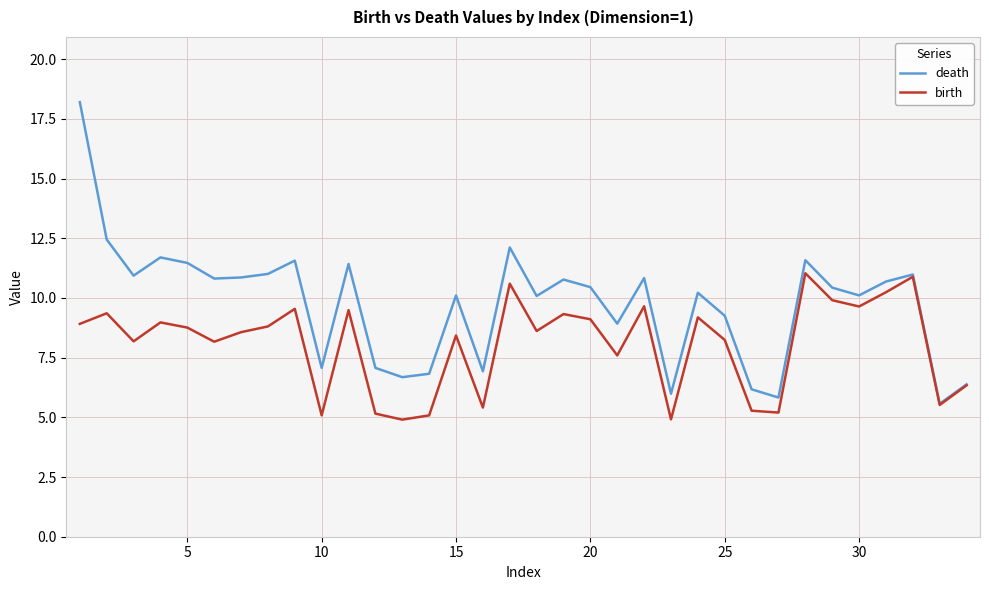

Rank the series by their maximum value, from highest to lowest.

death, birth